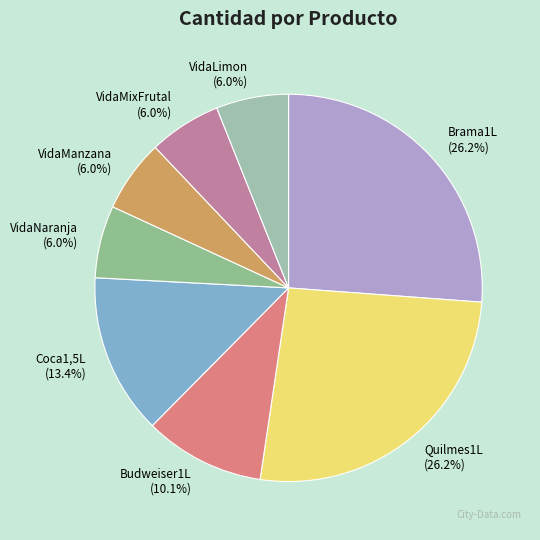

How many segments does this pie chart have?

8